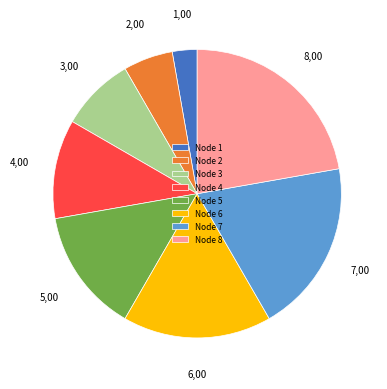

Rank the categories by value from highest to lowest.

Node 8, Node 7, Node 6, Node 5, Node 4, Node 3, Node 2, Node 1